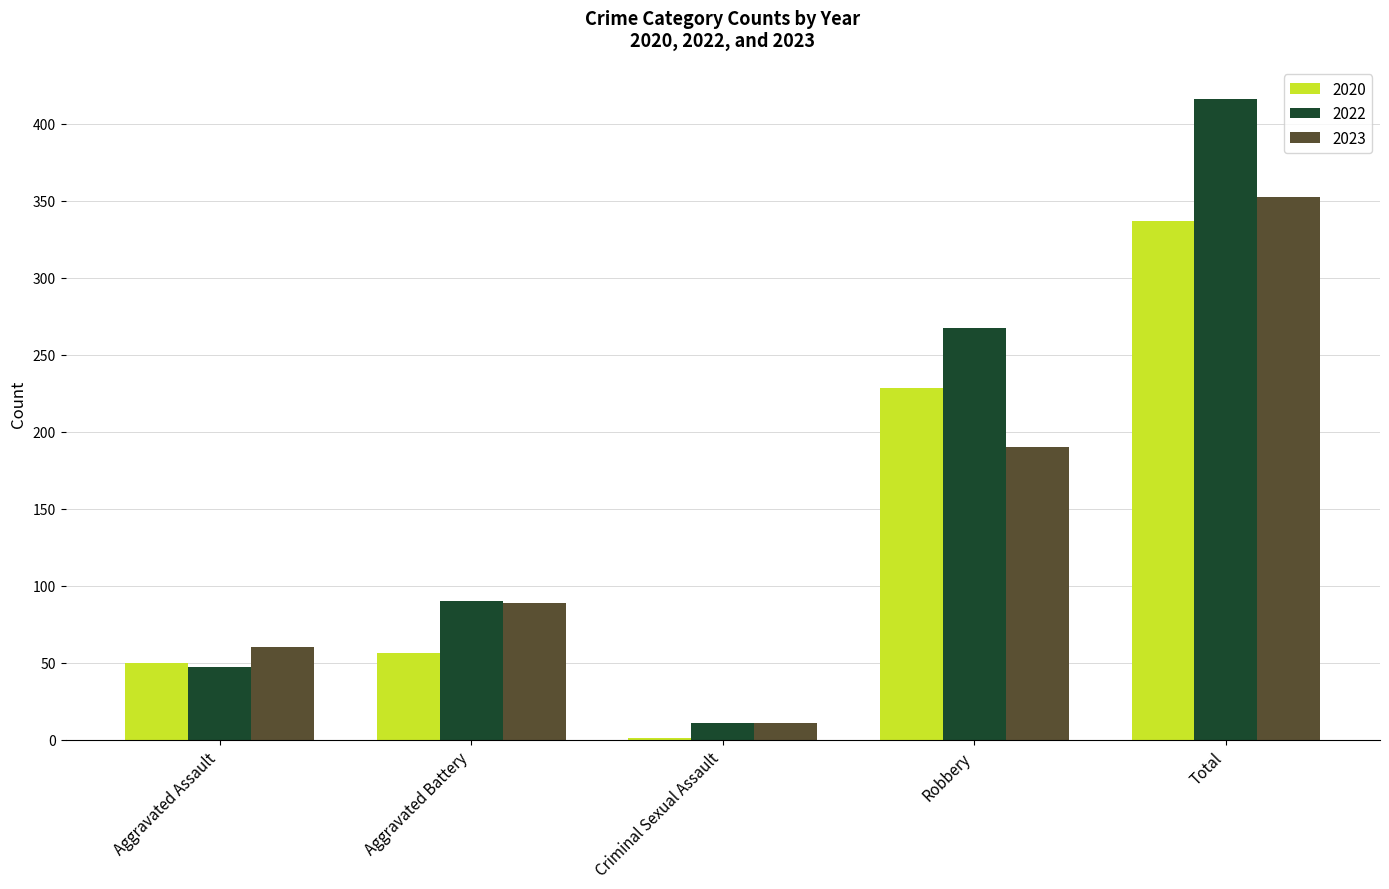

Which series has the largest total across all categories?

2022